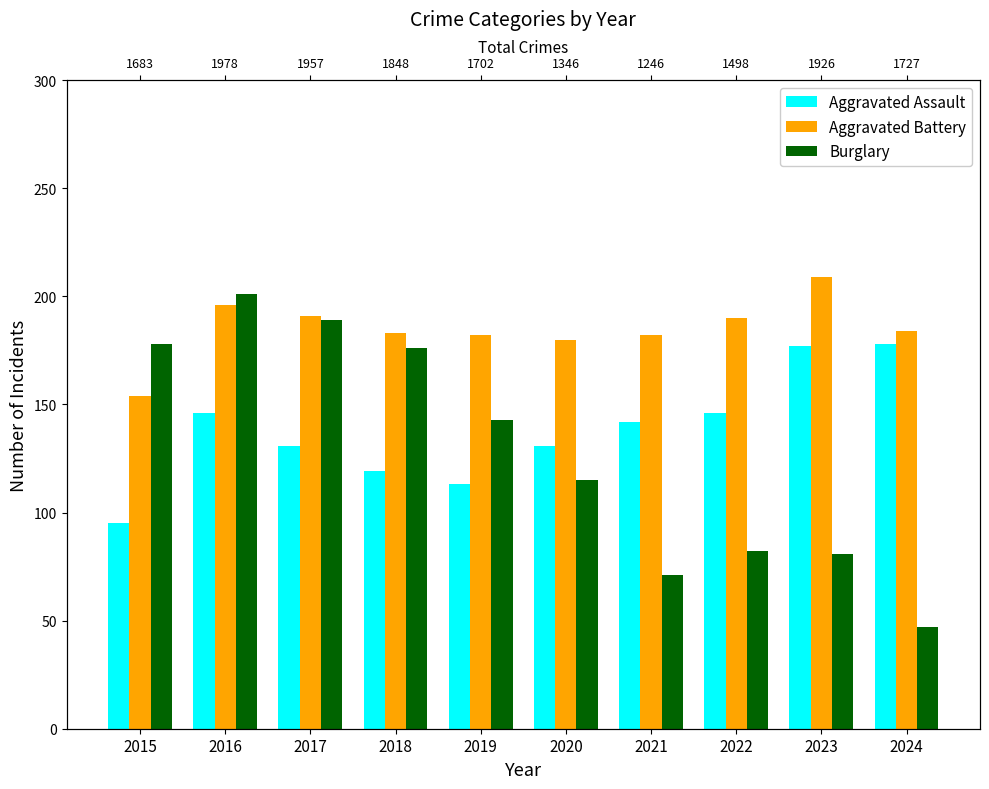

What is the approximate value of Aggravated Battery at 2024, to the nearest 5?

185